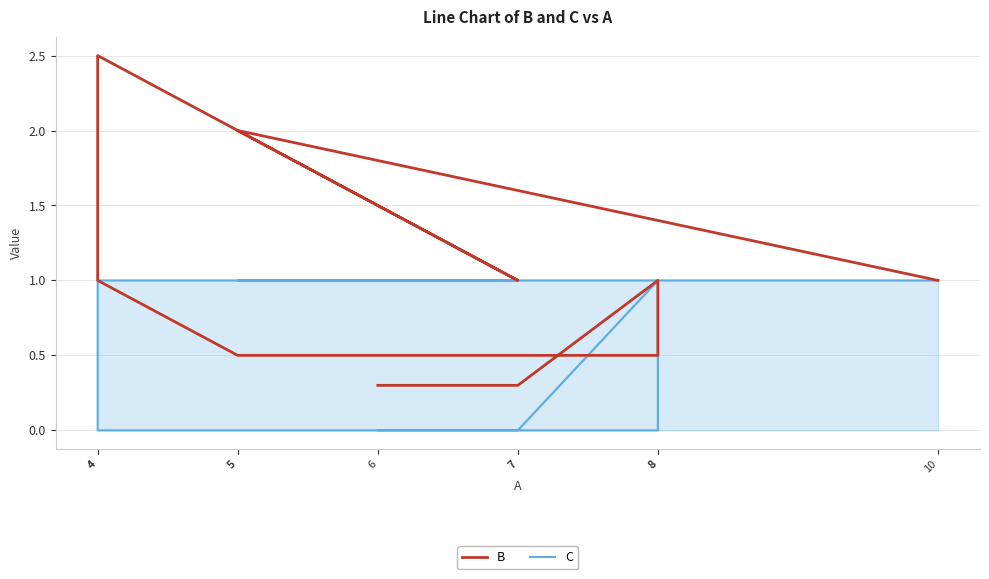

Which series has the largest total across all categories?

B